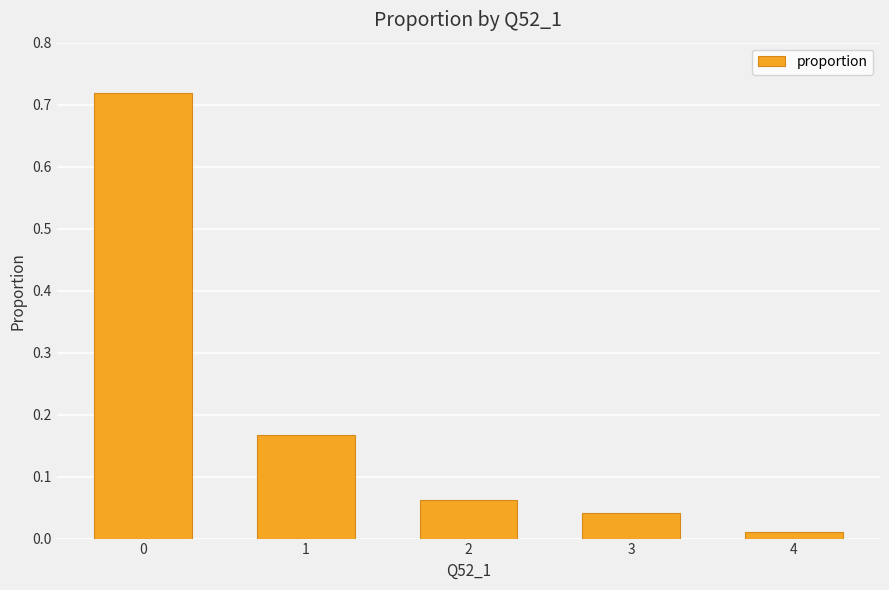

What is the sum of all values?

1.0